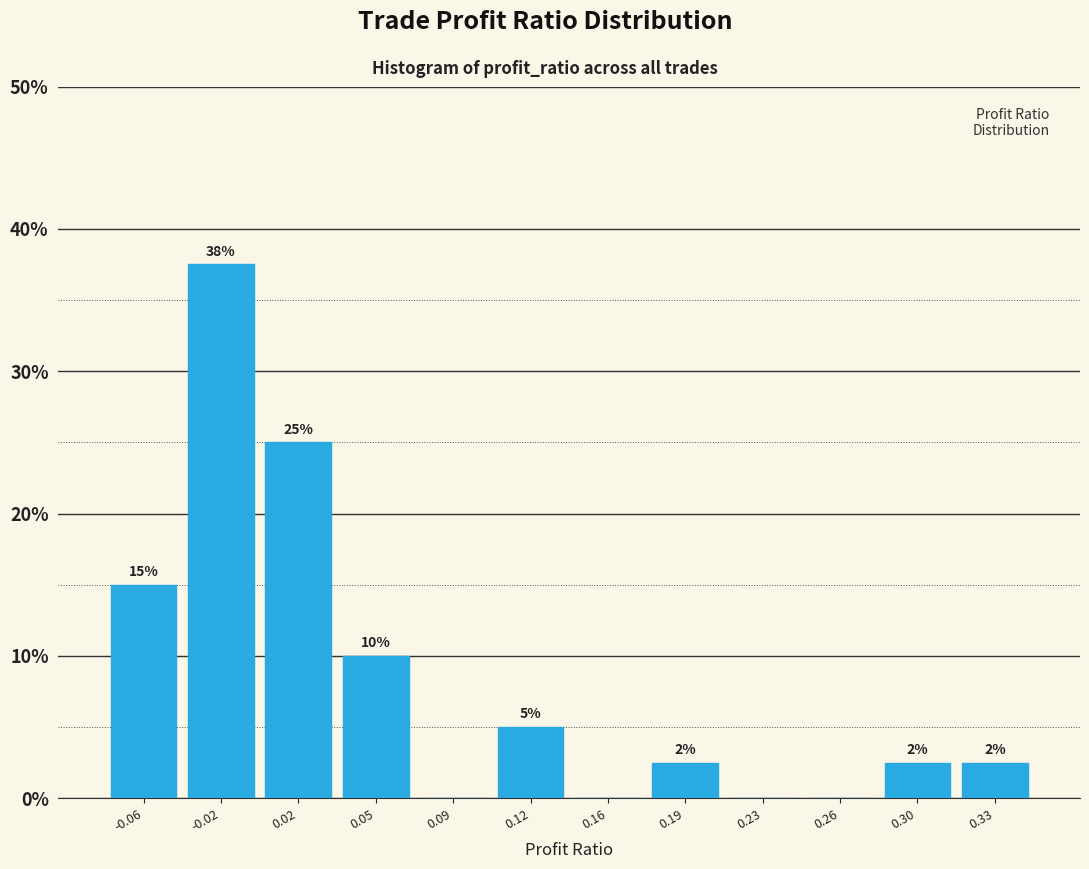

What is the maximum value shown in the chart?

37.5